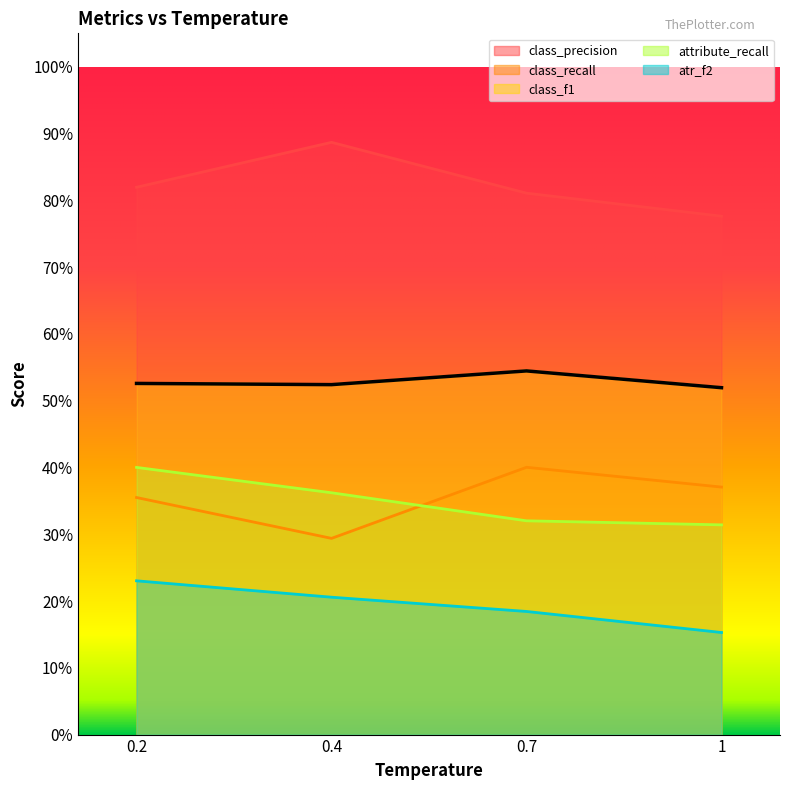

Which series has the largest range (max minus min)?

class_precision